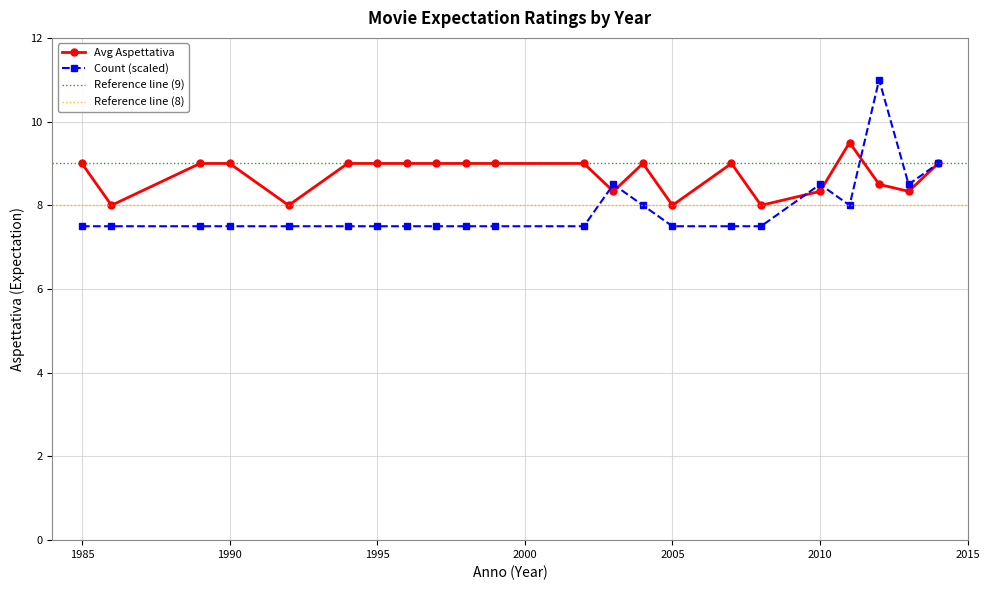

What is the ratio of the value at 1997 to the value at 1985?

1.0